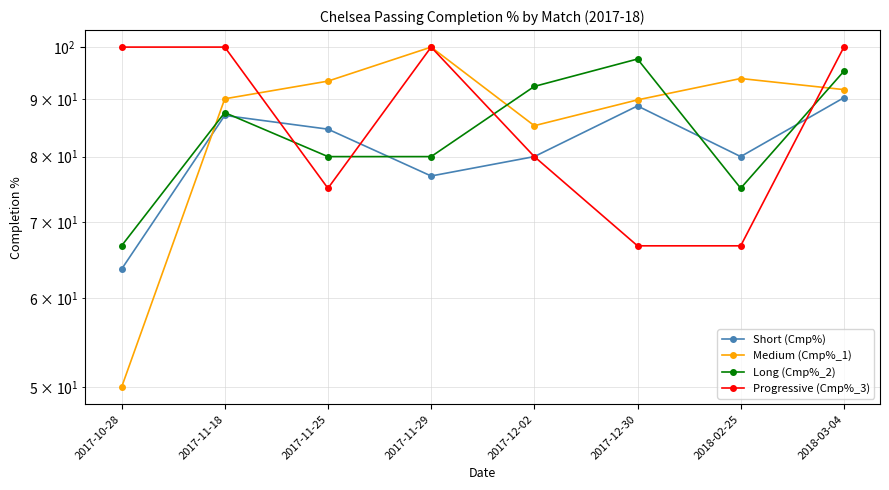

In Long (Cmp%_2), how many points are higher than both neighbors (excluding endpoints)?

2